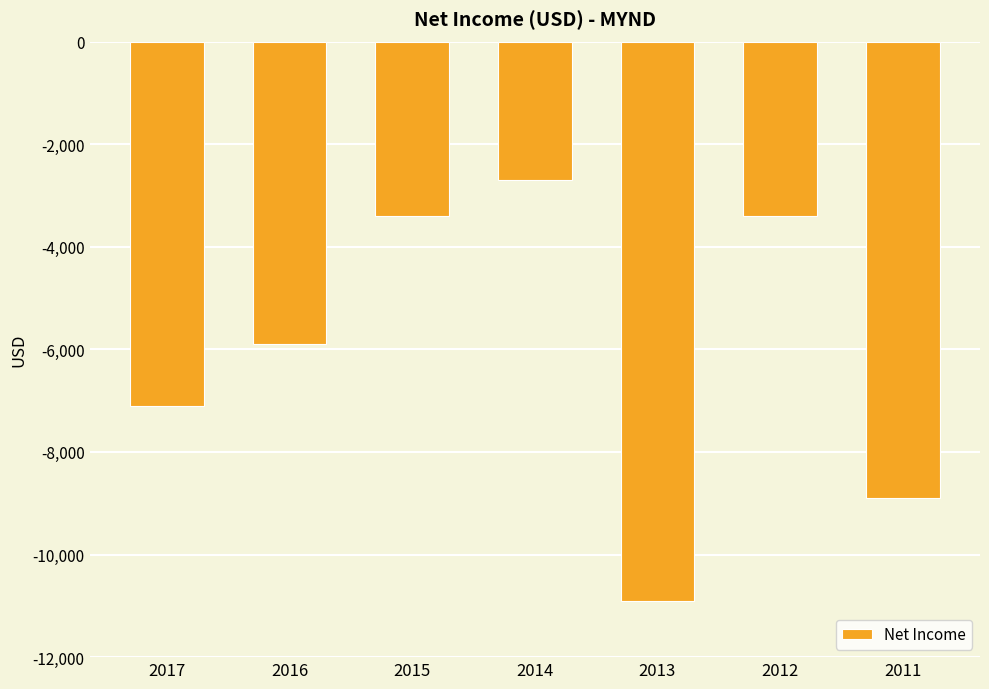

What is the change in value from 2013 to 2011?

+2000